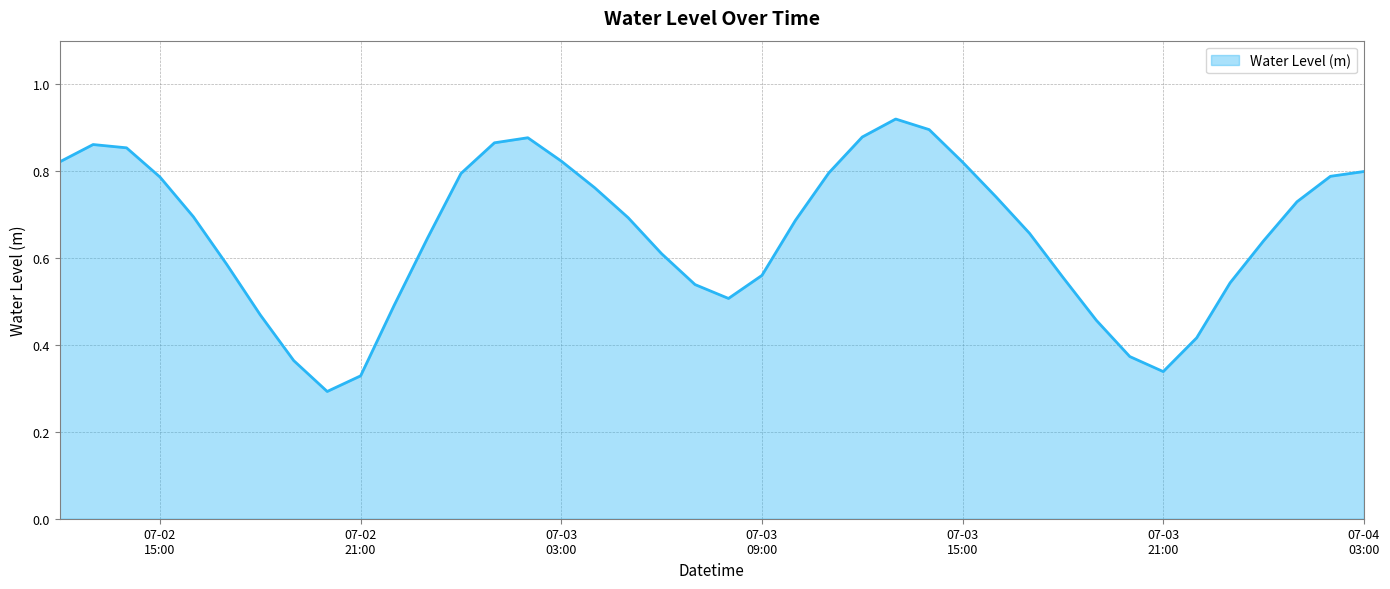

What is the greatest value displayed?

0.9